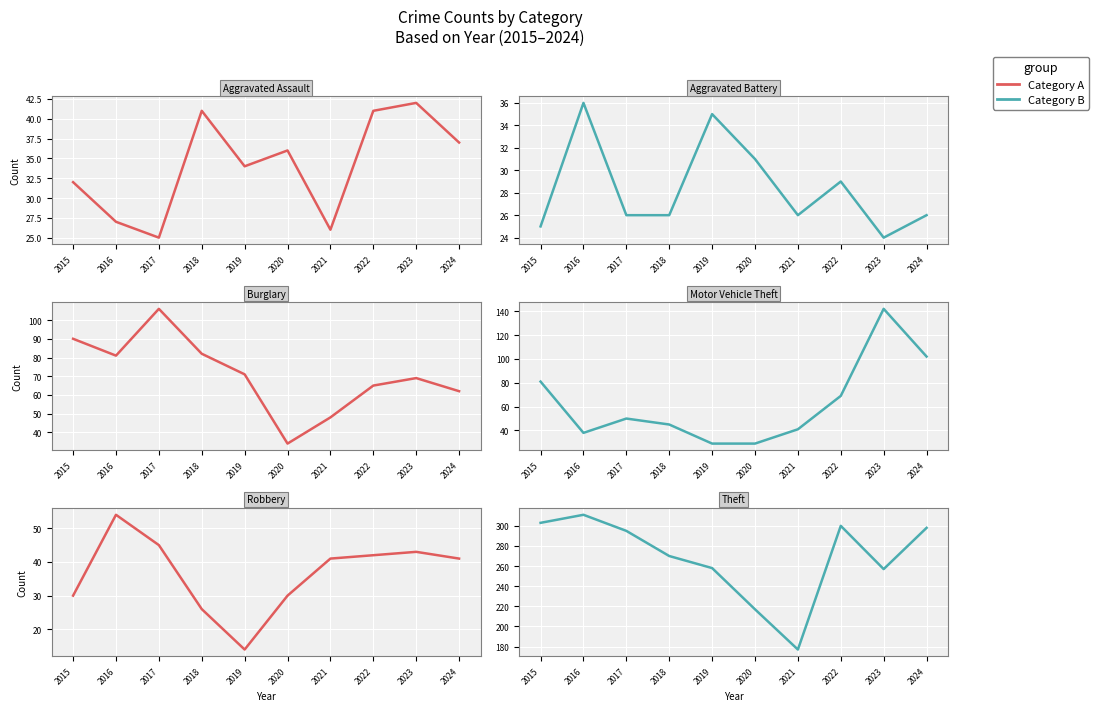

At which category does Robbery reach its first local valley?

2019